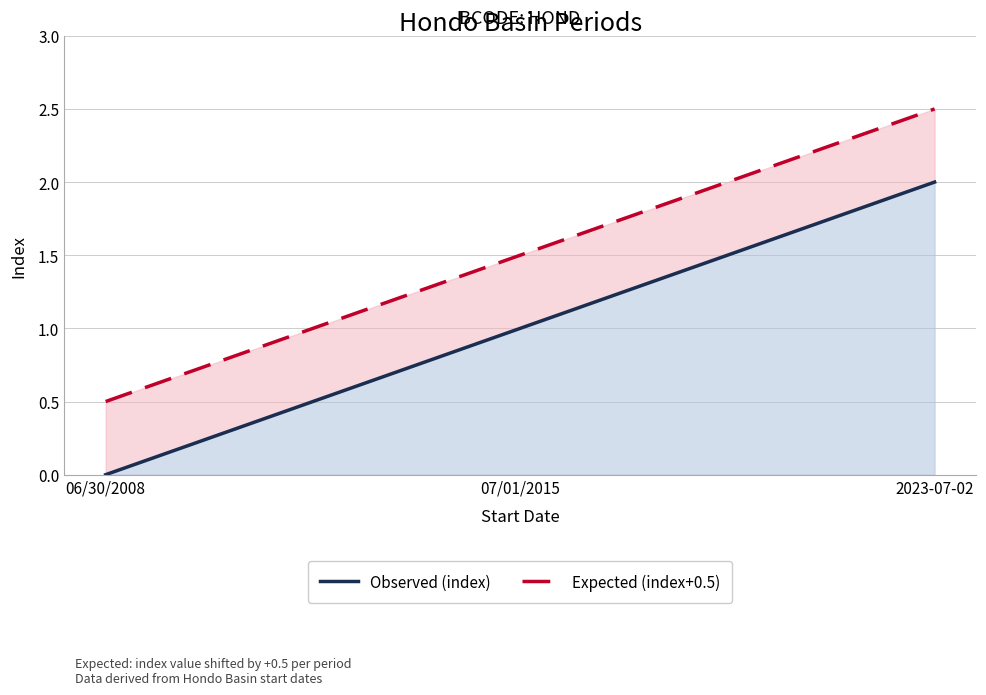

At how many categories does at least one series exceed 0?

3